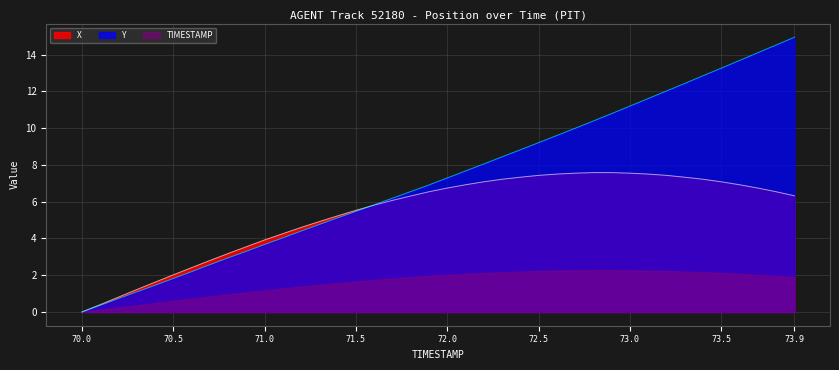

Rank the series by their average value, from lowest to highest.

TIMESTAMP, X, Y